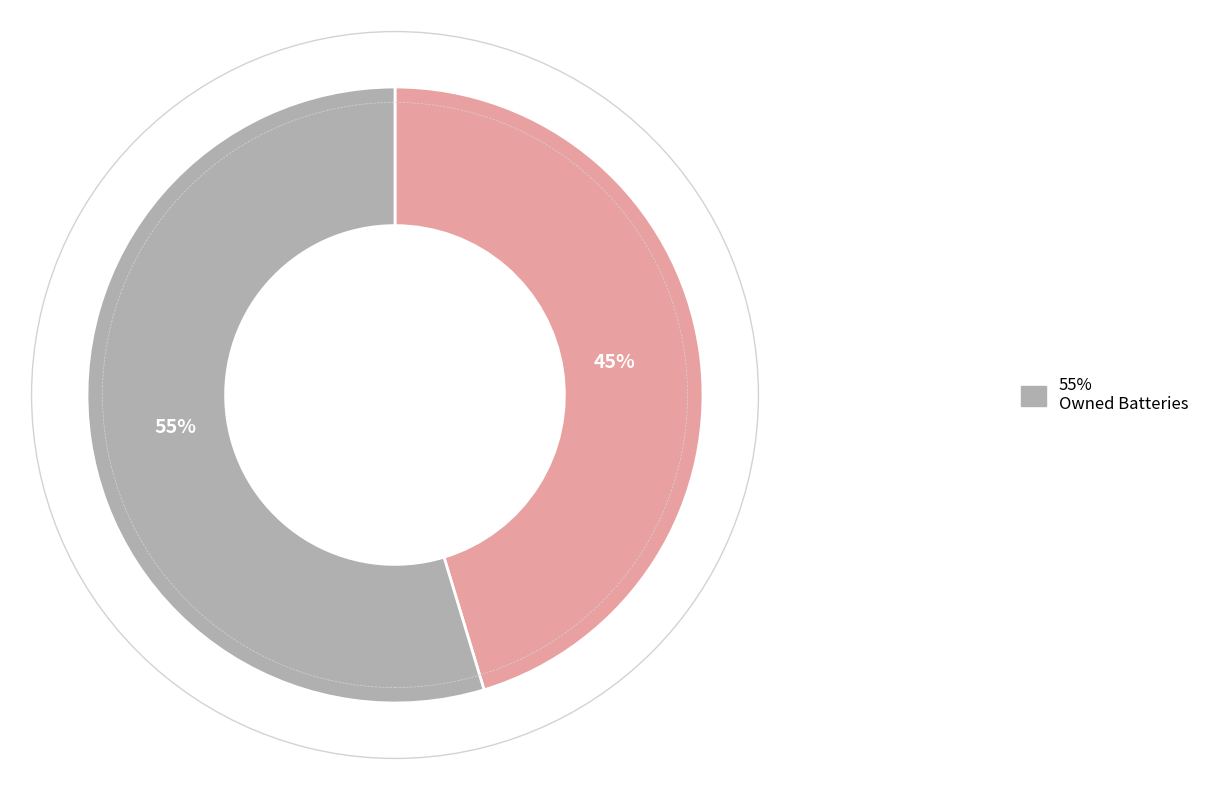

How many slices are in this pie chart?

2